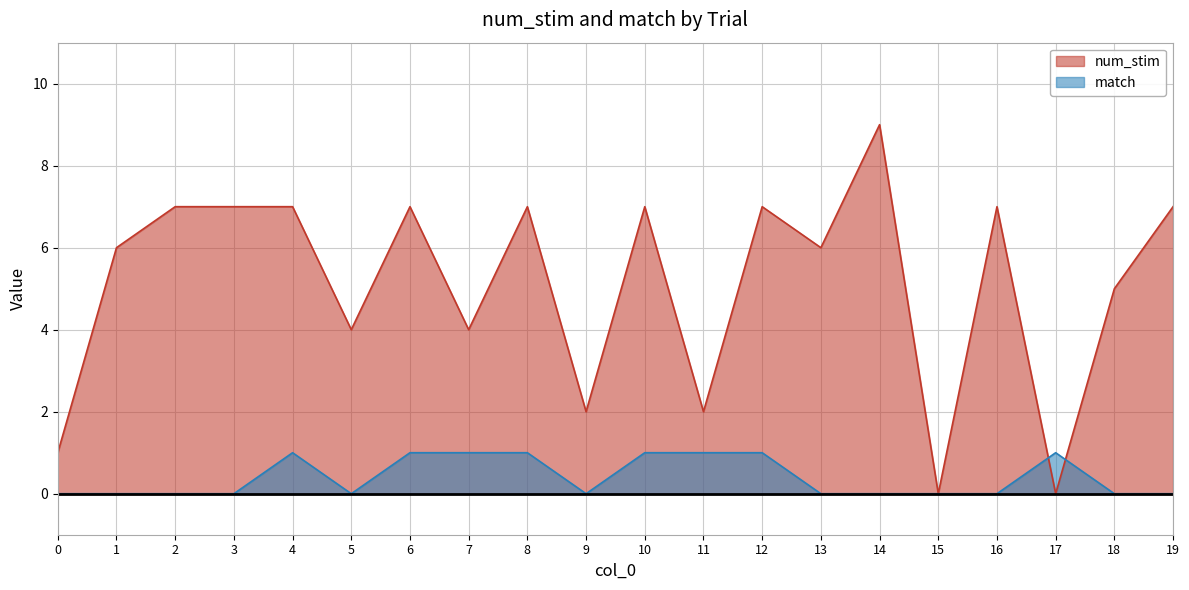

Read the num_stim value at 8.

7